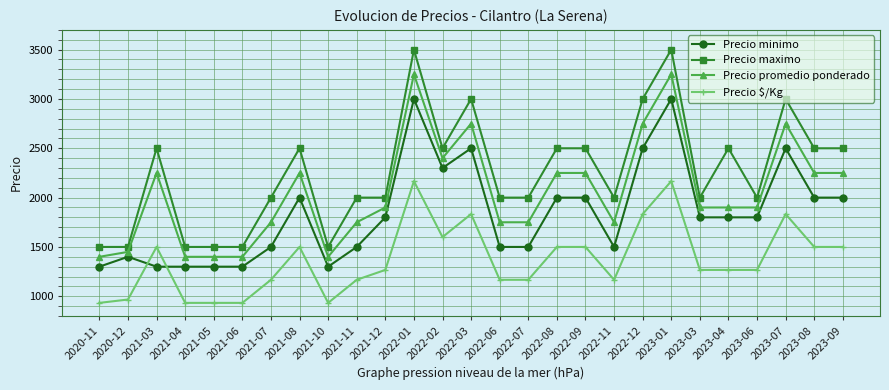

True or false: Precio promedio ponderado and Precio maximo intersect in this chart.

False